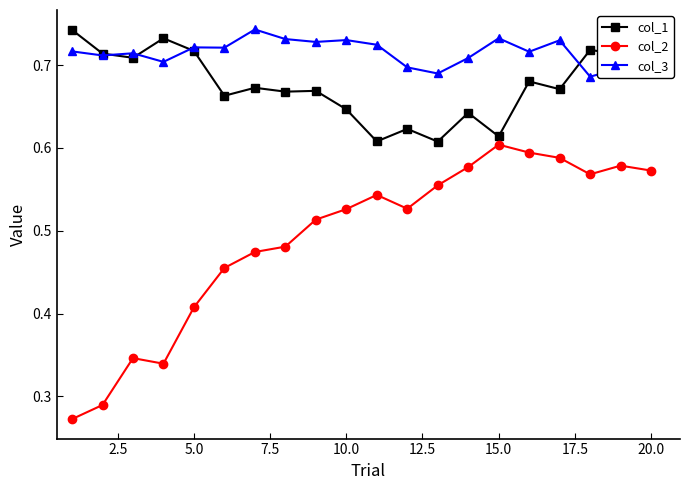

Rank the series by their average value, from lowest to highest.

col_2, col_1, col_3